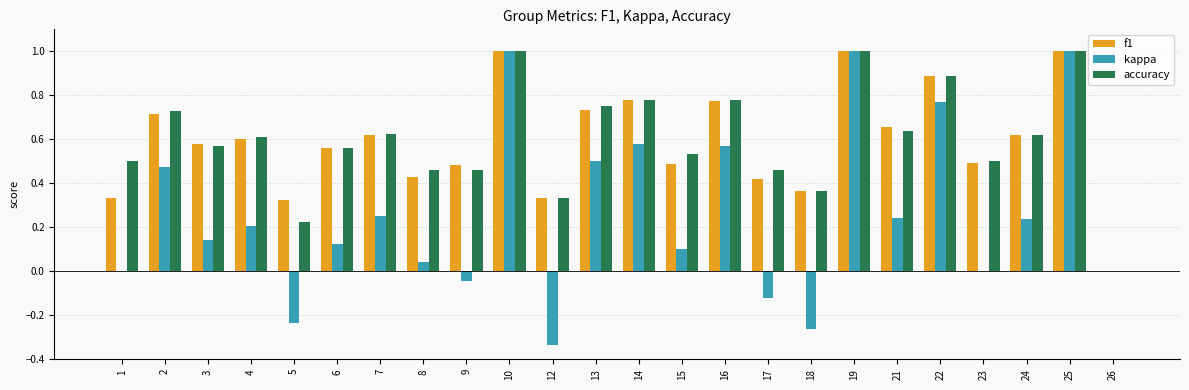

What is the maximum value for kappa?

1.0